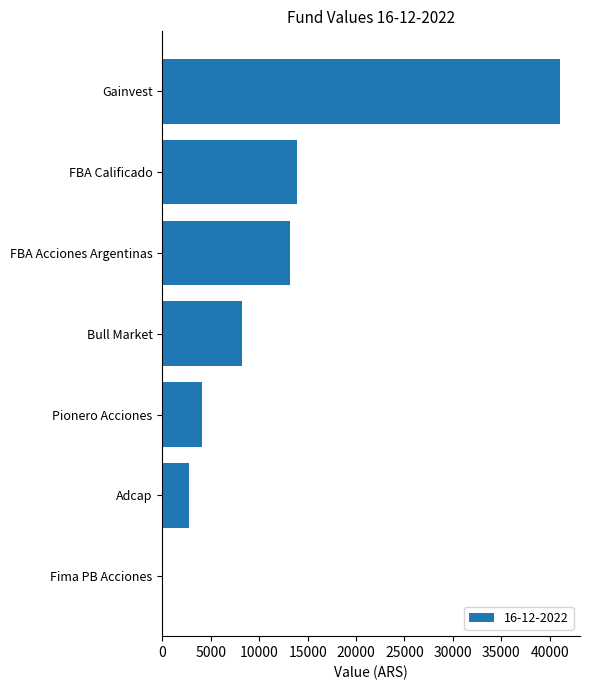

What is the sum of the values at Adcap and Pionero Acciones?

6819.6